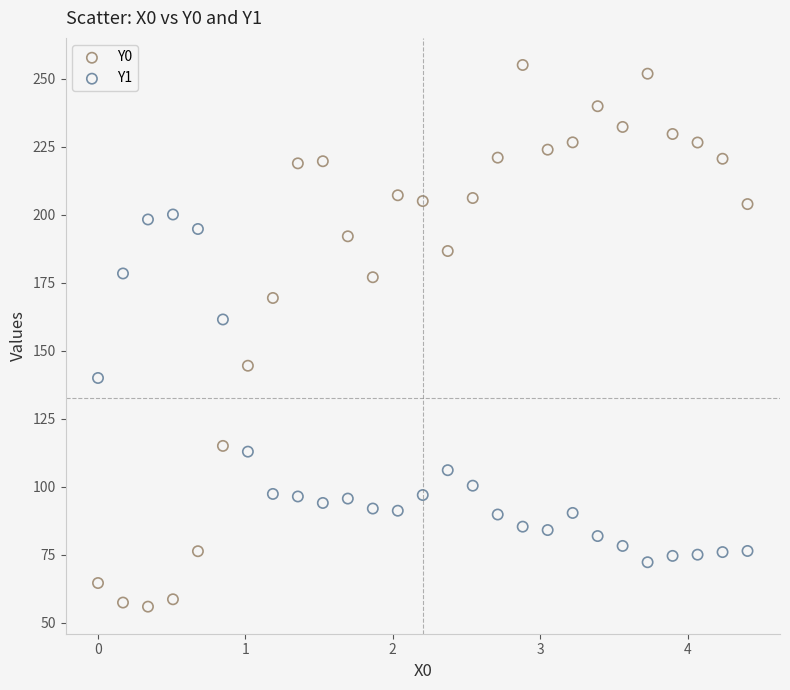

What are all the series names shown in the legend?

Y0, Y1